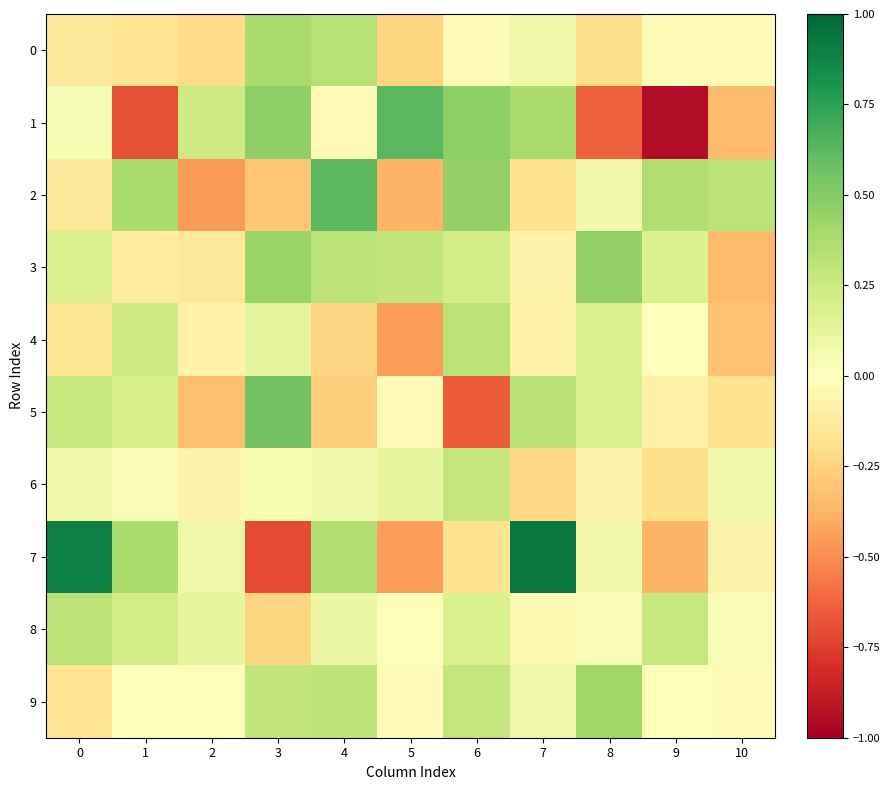

What is the total value across all series at 0?

1.2